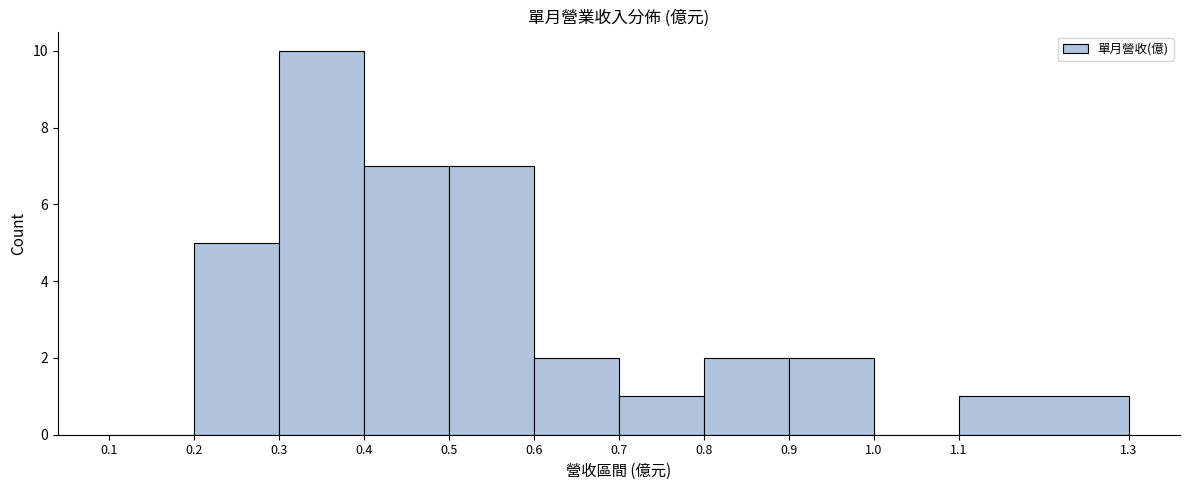

Over which range of the x-axis is the bar tallest?

0.3 to 0.4